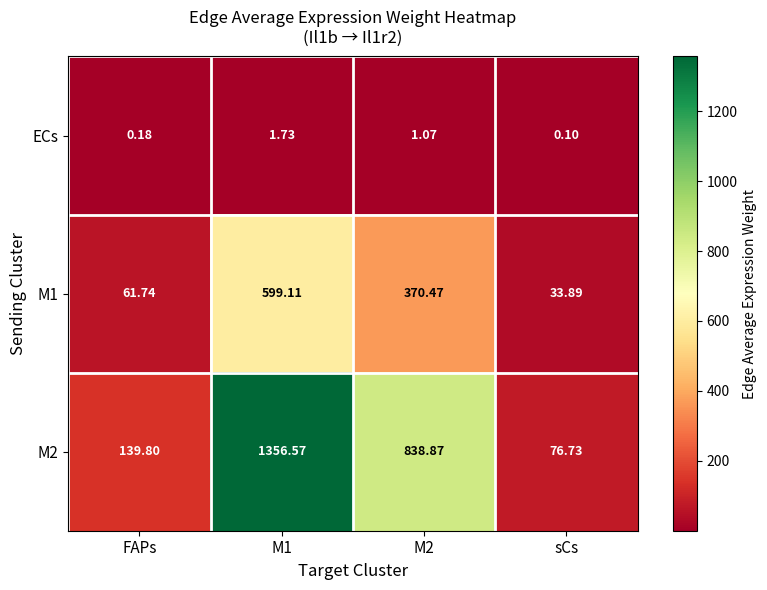

At which category does the chart reach its minimum across all series?

sCs